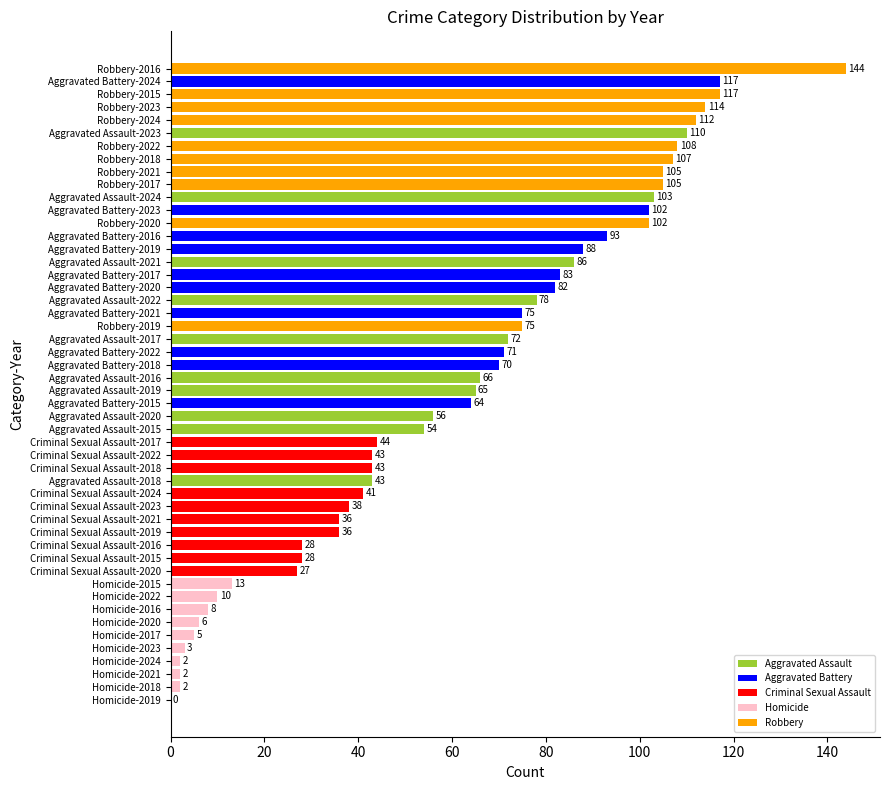

What is the sum of all values?

3082